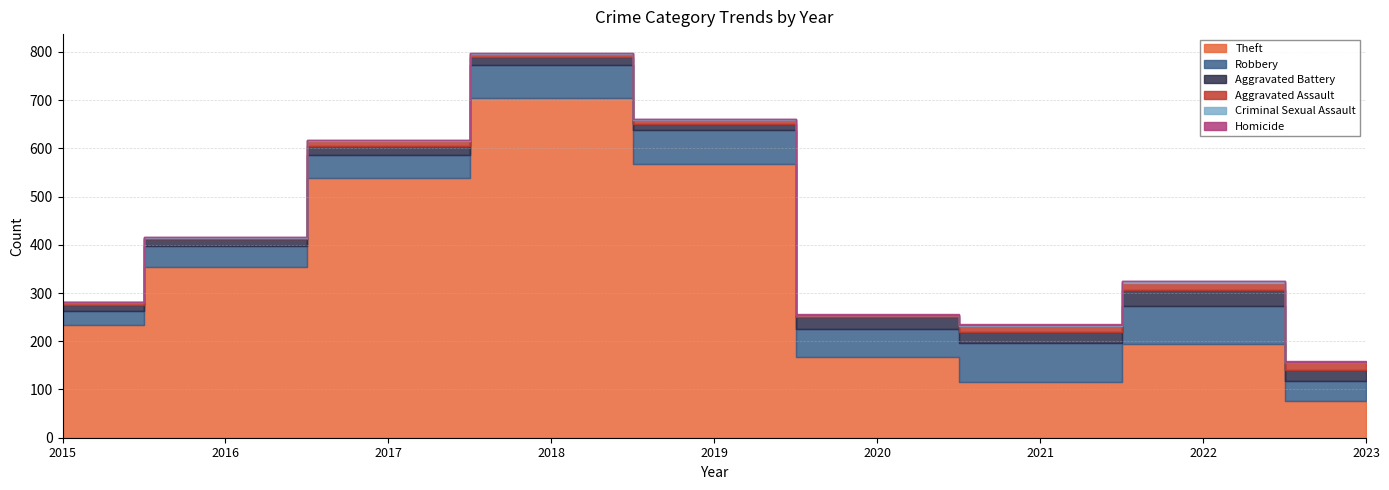

Reading right to left, what are all the values shown in this chart?

Theft: 76	194	116	168	568	705	538	354	233
Robbery: 42	80	80	57	69	67	49	44	30
Aggravated Battery: 23	32	23	26	14	18	17	13	13
Aggravated Assault: 15	14	13	4	8	5	12	3	6
Criminal Sexual Assault: 2	4	2	0	1	2	1	2	0
Homicide: 1	0	1	1	0	0	0	0	0